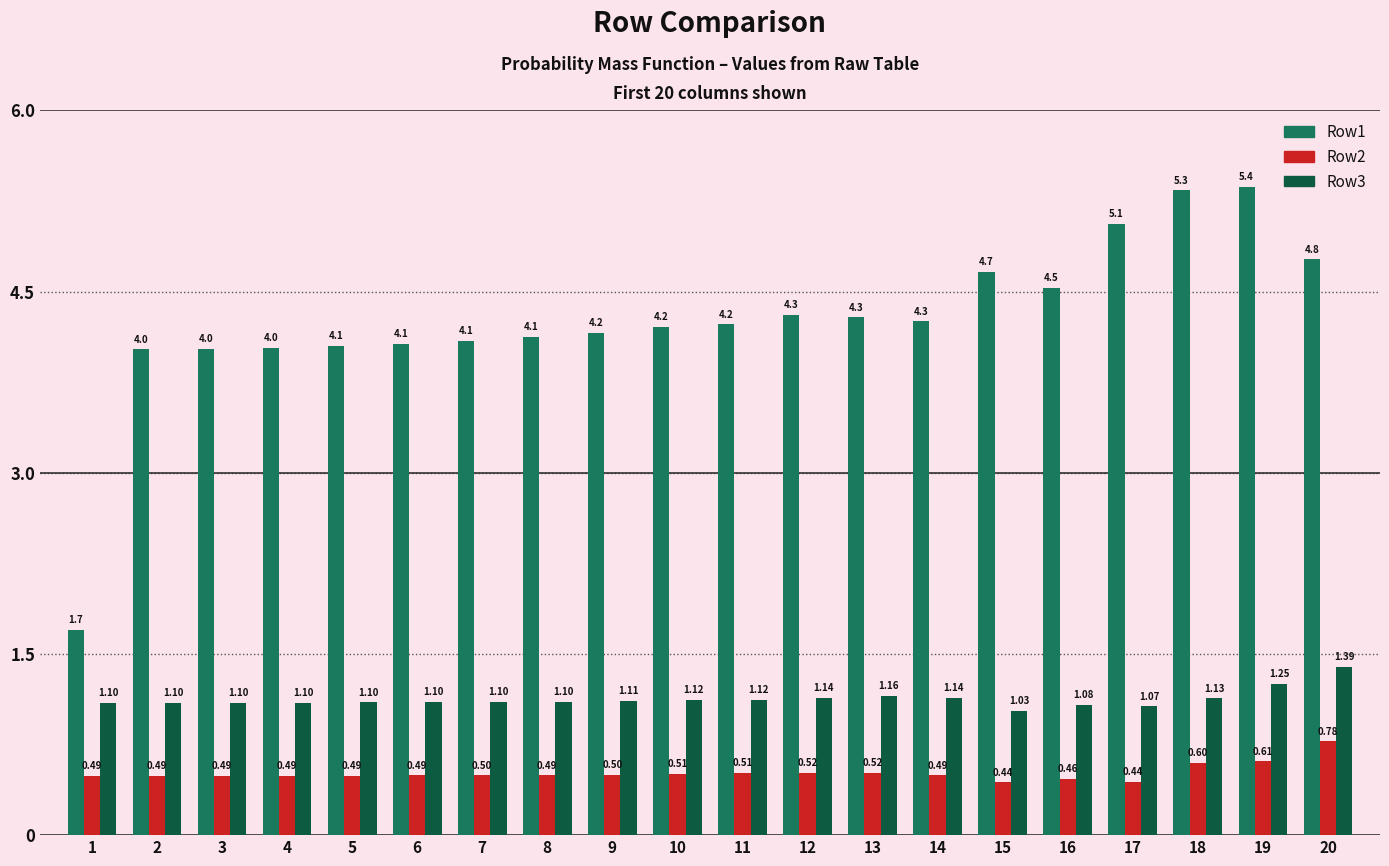

What is the average value of the Row2 series?

0.5